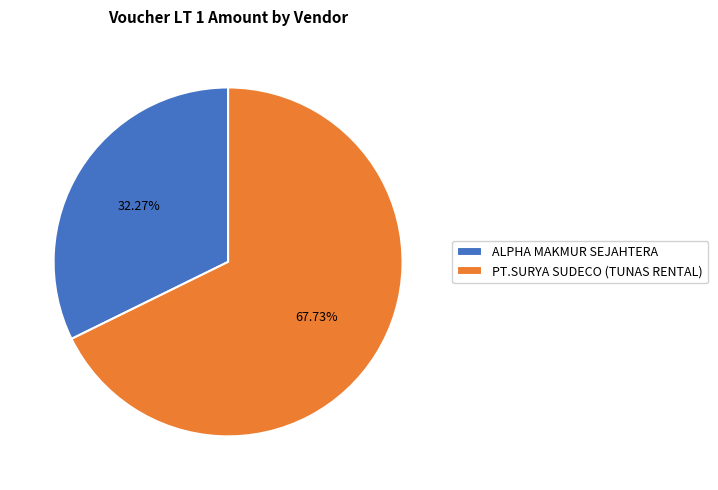

What percentage is the ALPHA MAKMUR SEJAHTERA slice, to the nearest percent?

32%